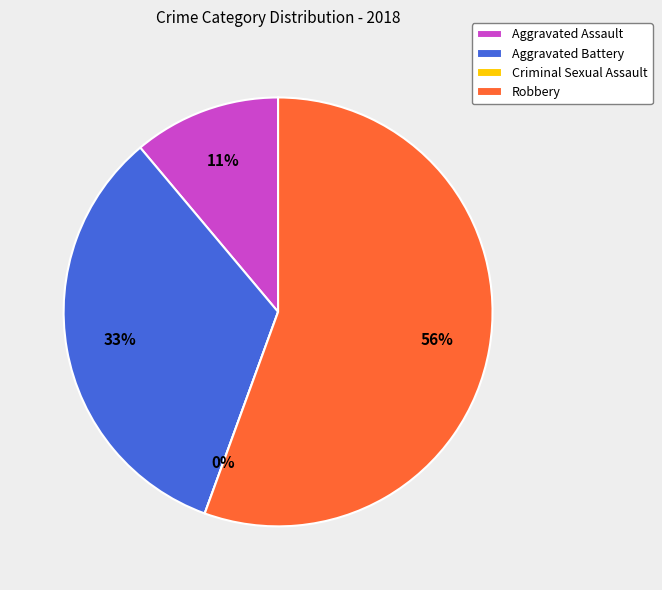

Approximately how many times larger is the value at Aggravated Battery compared to Robbery?

0.6